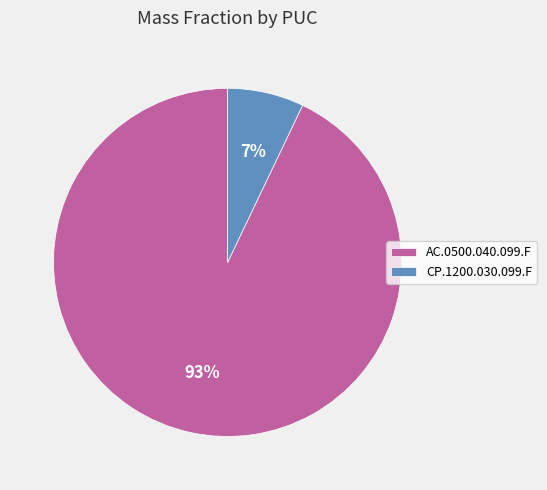

Rank the categories by value from highest to lowest.

AC.0500.040.099.F, CP.1200.030.099.F